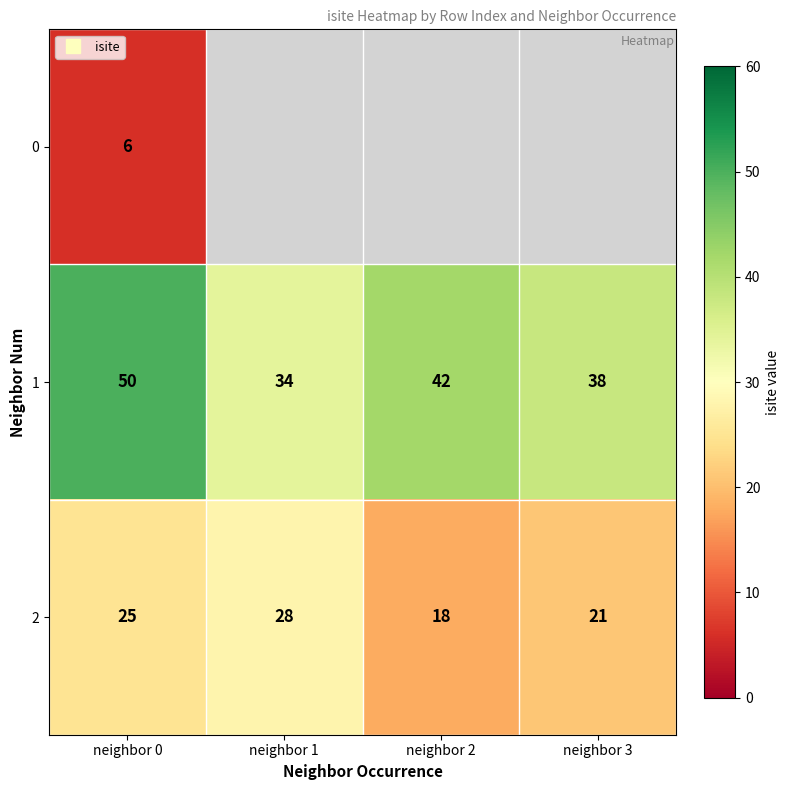

What is the total value across all series at neighbor 0?

81.0